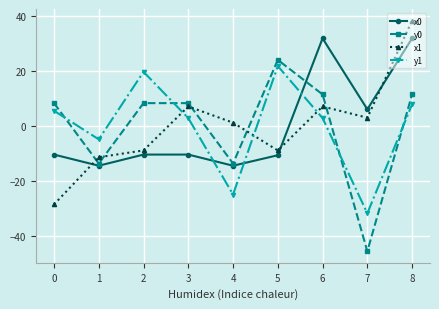

Which series ends up on top after the final intersection of y1 and x0?

x0